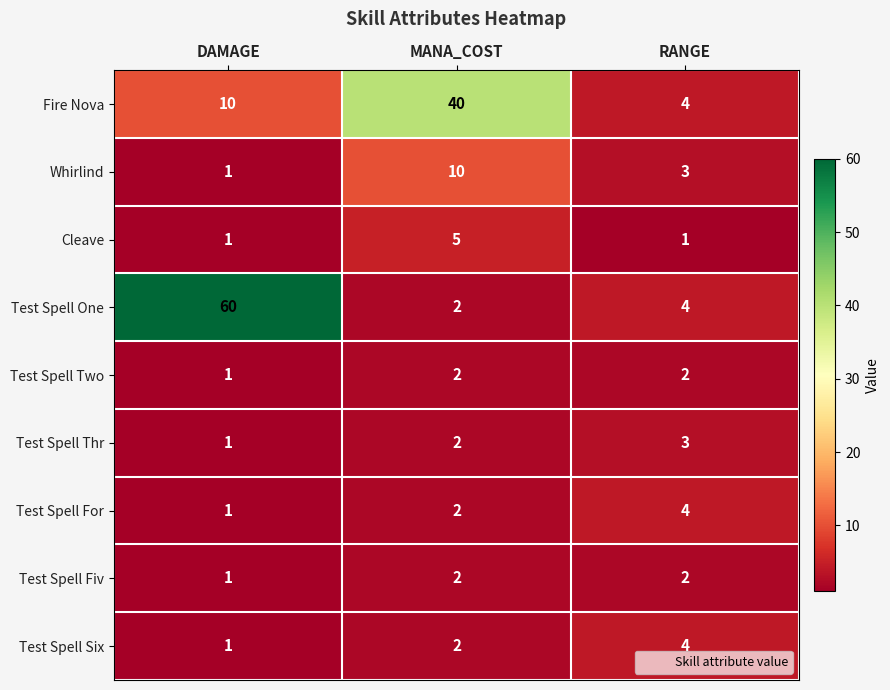

What is the sum of the Test Spell One values at MANA_COST and DAMAGE?

62